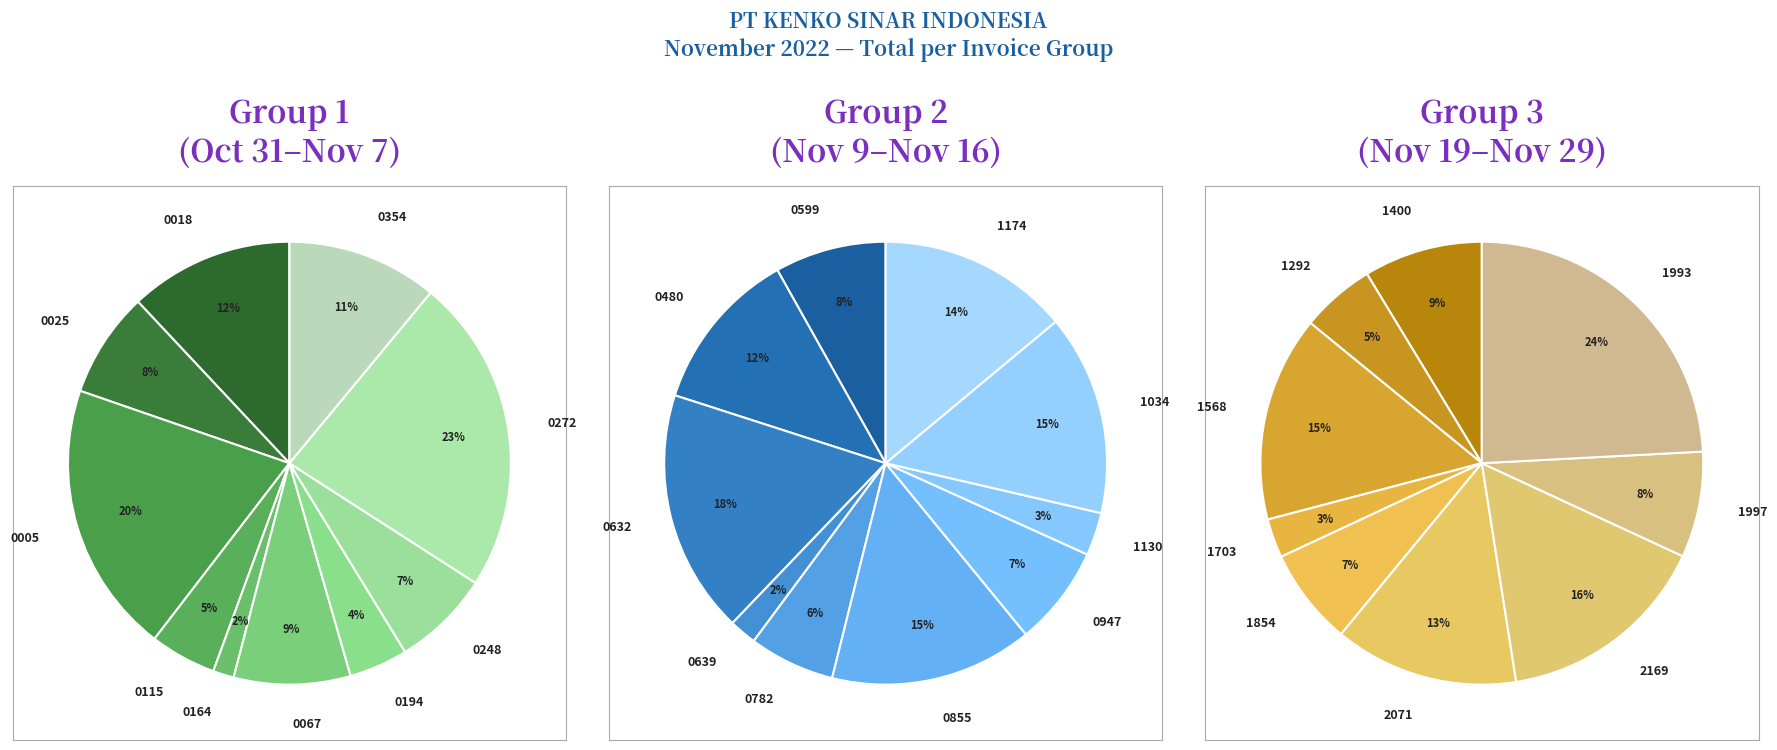

What is the change in value from 22110018 to 22110067?

-9960000